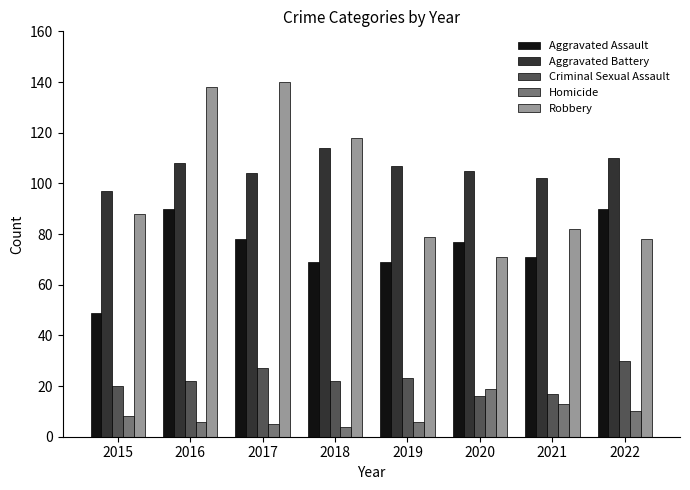

Which series has the widest spread of values?

Robbery